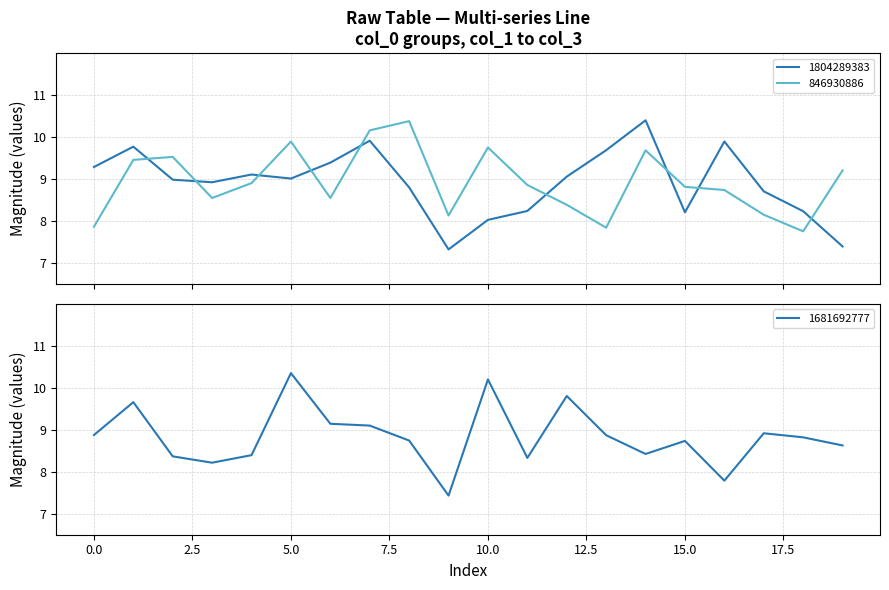

What is the highest value of the 1681692777 series?

10.3